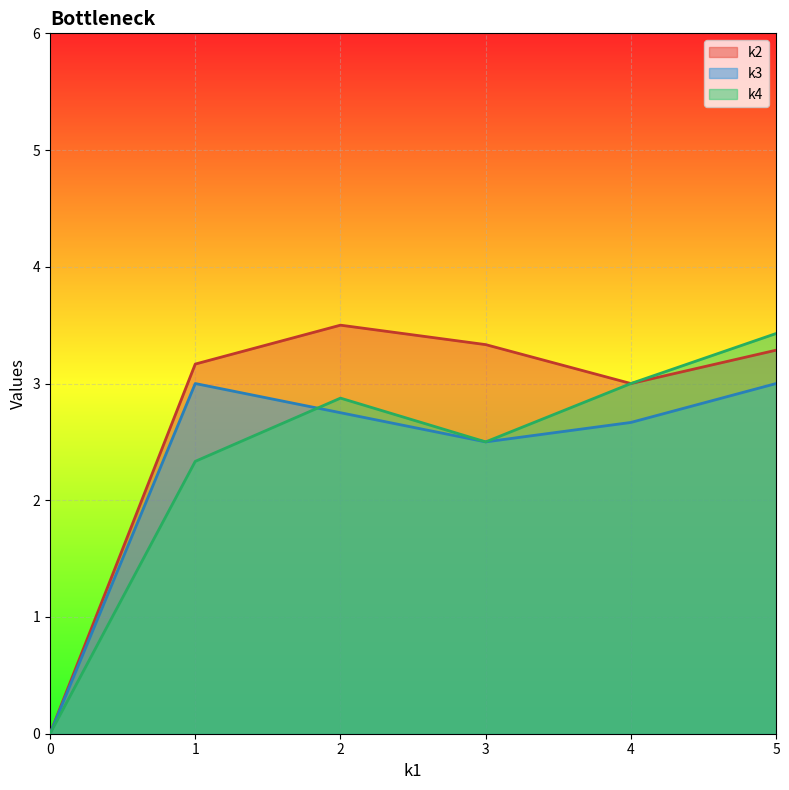

Is it true that k4 equals 3.0 at 4?

True